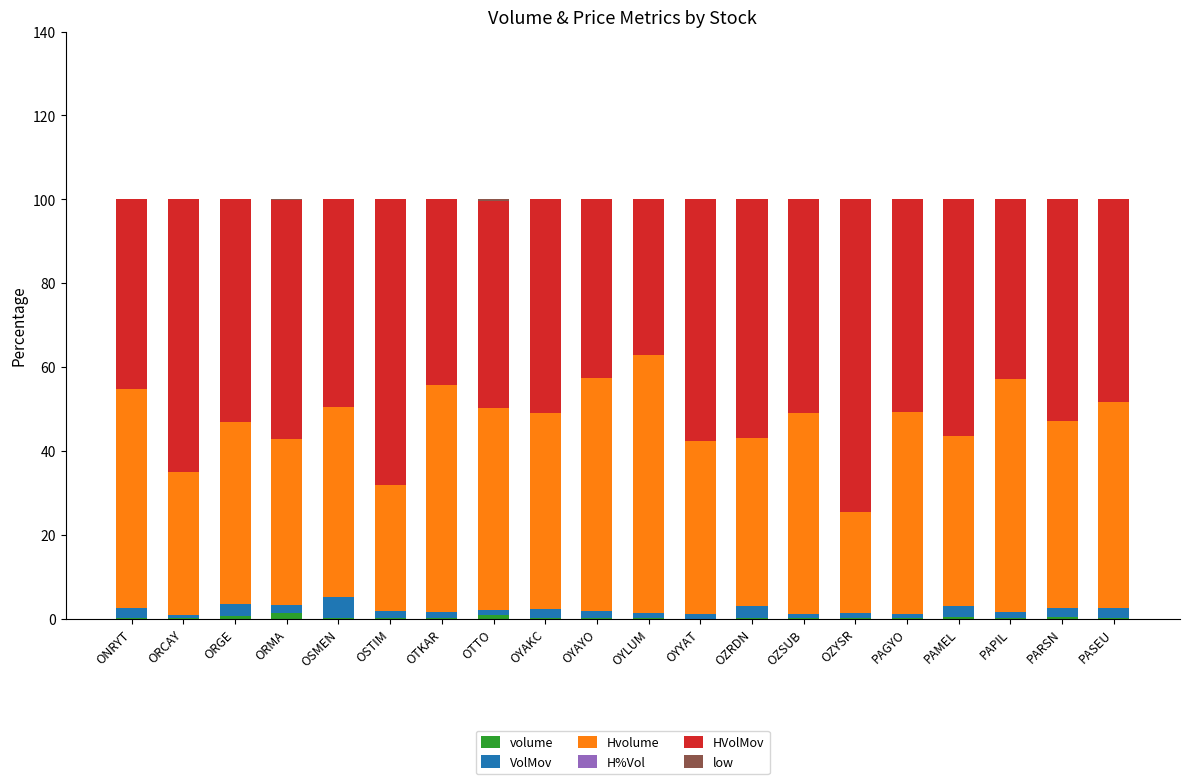

Count the number of categories in the chart.

20